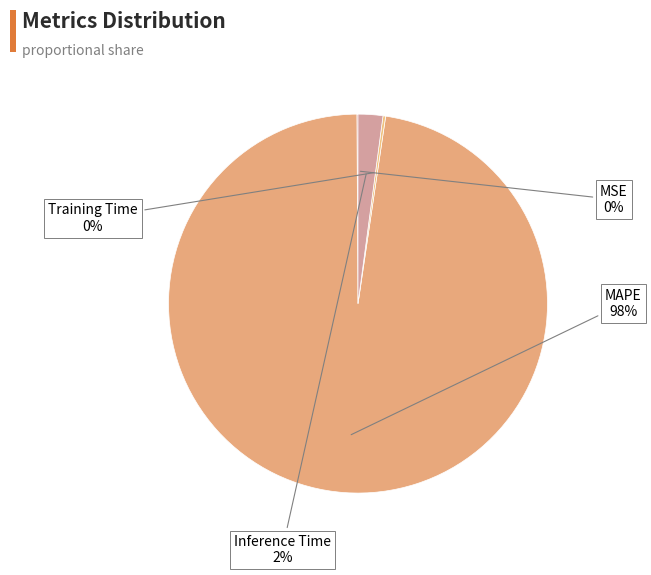

Is there any slice that represents more than half of the pie?

Yes